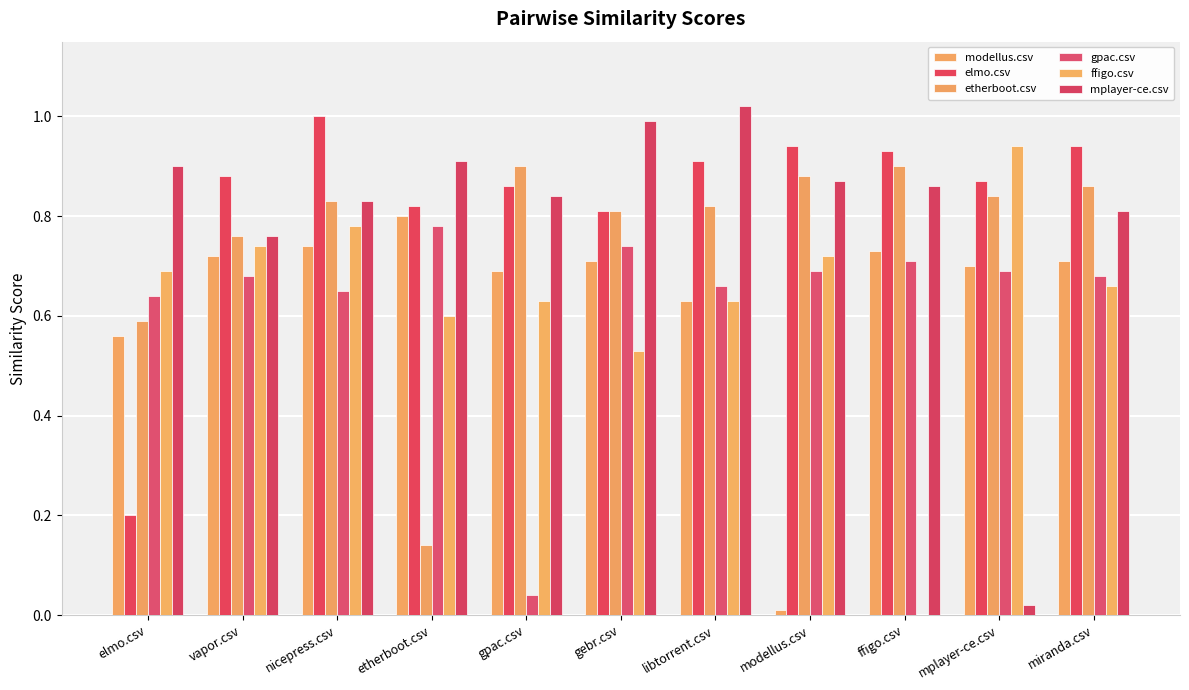

What is the difference between the elmo.csv values at modellus.csv and vapor.csv?

0.1